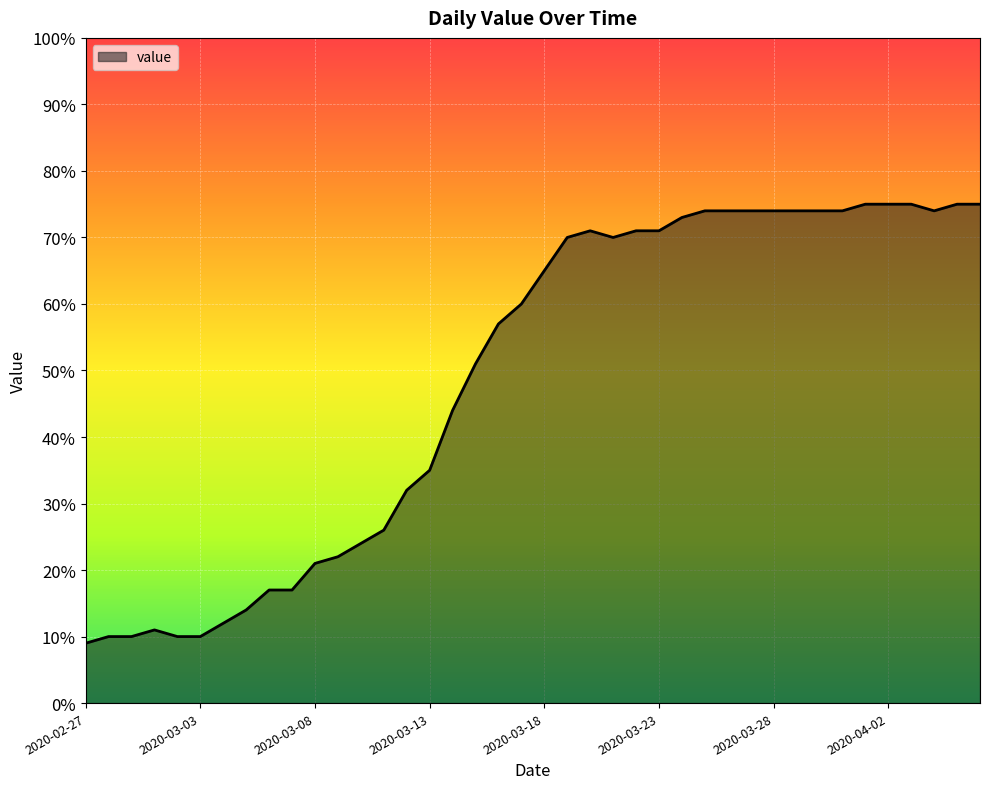

What is the smallest value displayed?

9